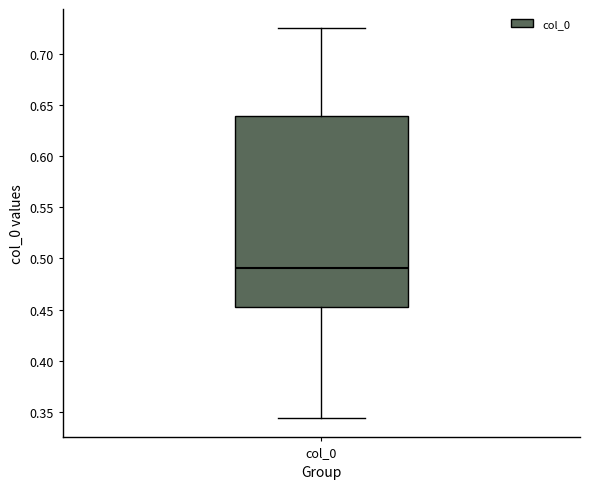

Read this box plot against the y-axis: the position of the median line, the range covered by the box, and the ends of both whiskers. The values are not printed on the chart, so give them approximately, as read against the axis.

median 0.490, box 0.450 to 0.640, whiskers 0.345 to 0.725